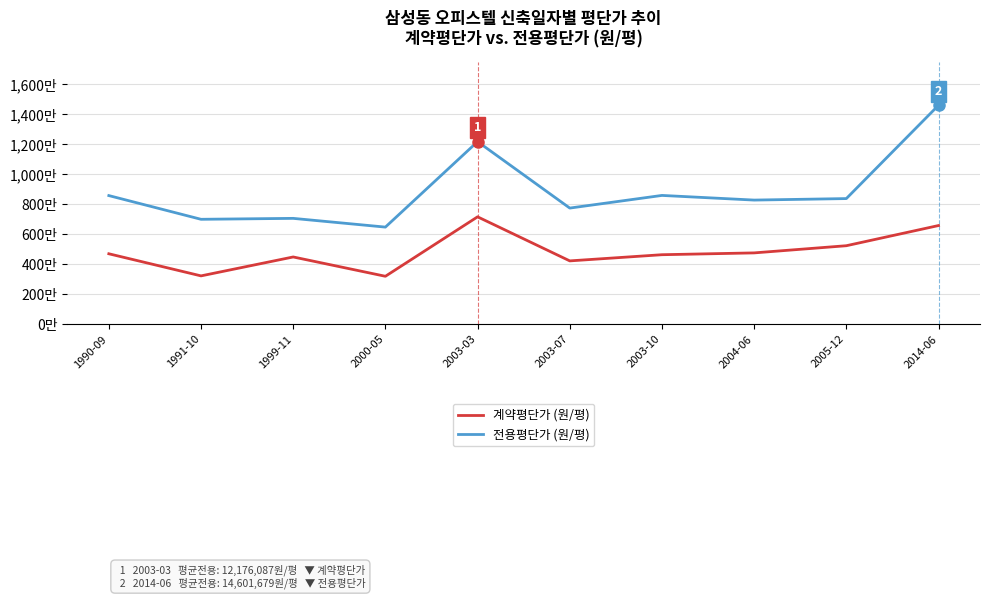

At which label does 계약평단가 (원/평) first exceed 4694835?

2003-03